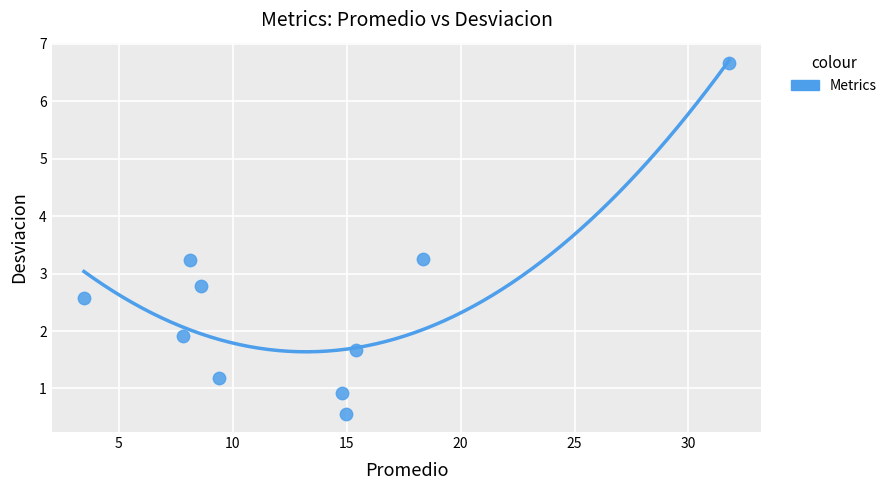

What is the average X value?

13.3